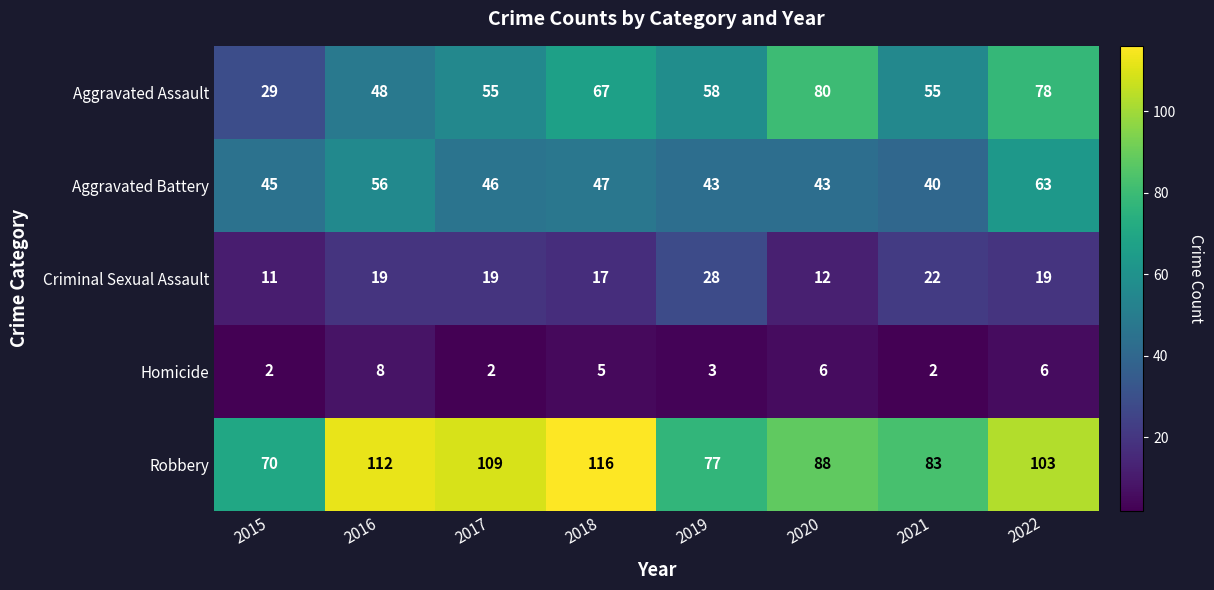

How many data points in Criminal Sexual Assault are less than 19?

3